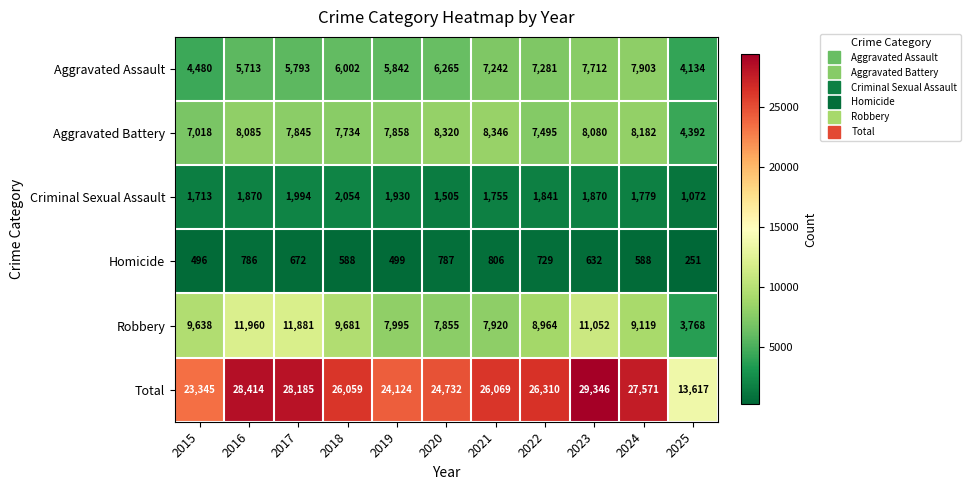

At which label does Robbery first exceed 9119?

2015